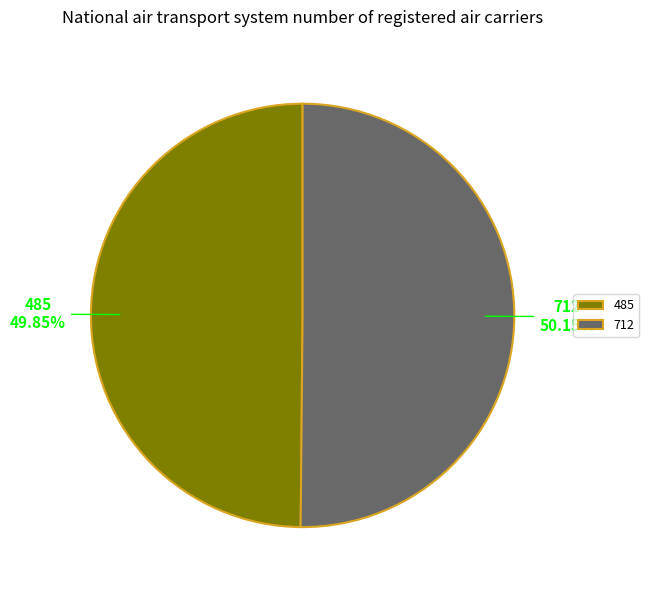

To the nearest percent, what is the average slice percentage?

50%